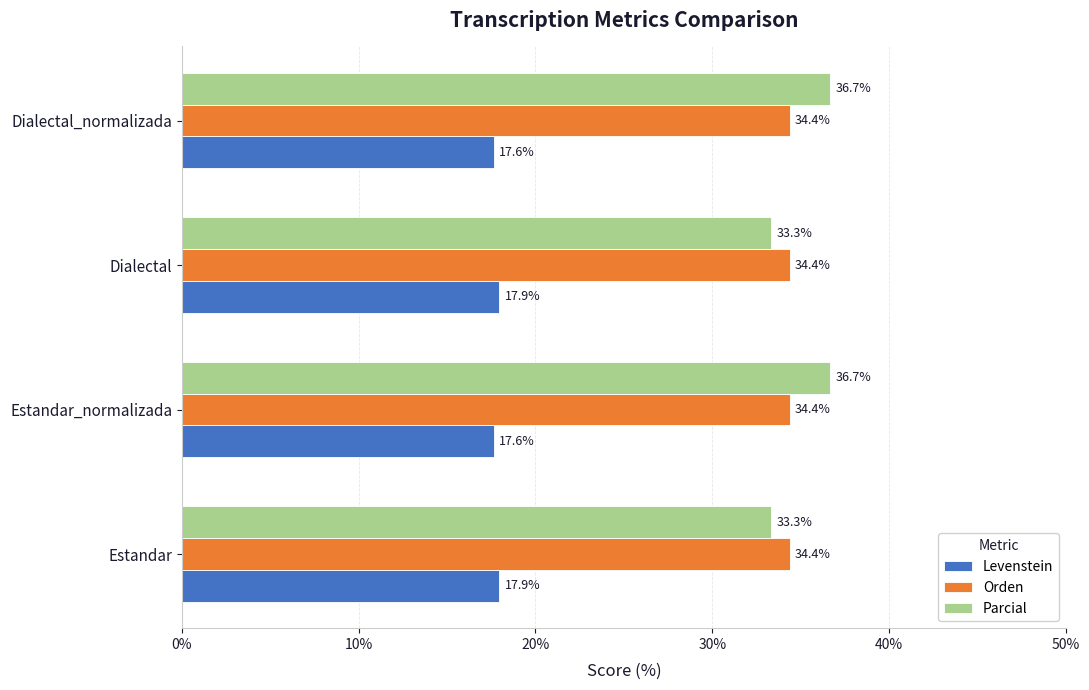

How many Levenstein values are between 17 and 18?

4